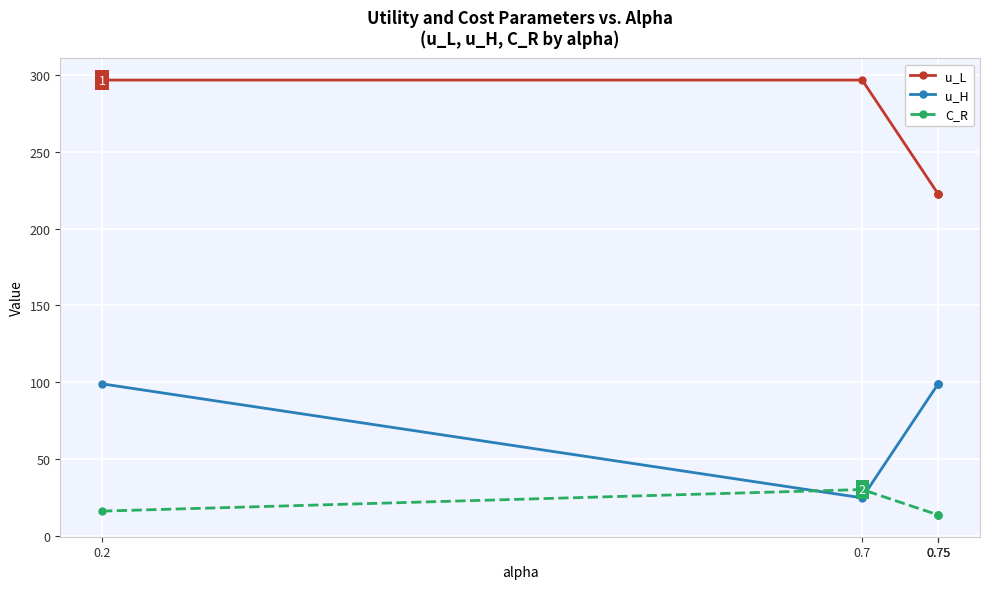

At which category does C_R reach its first local peak?

0.7